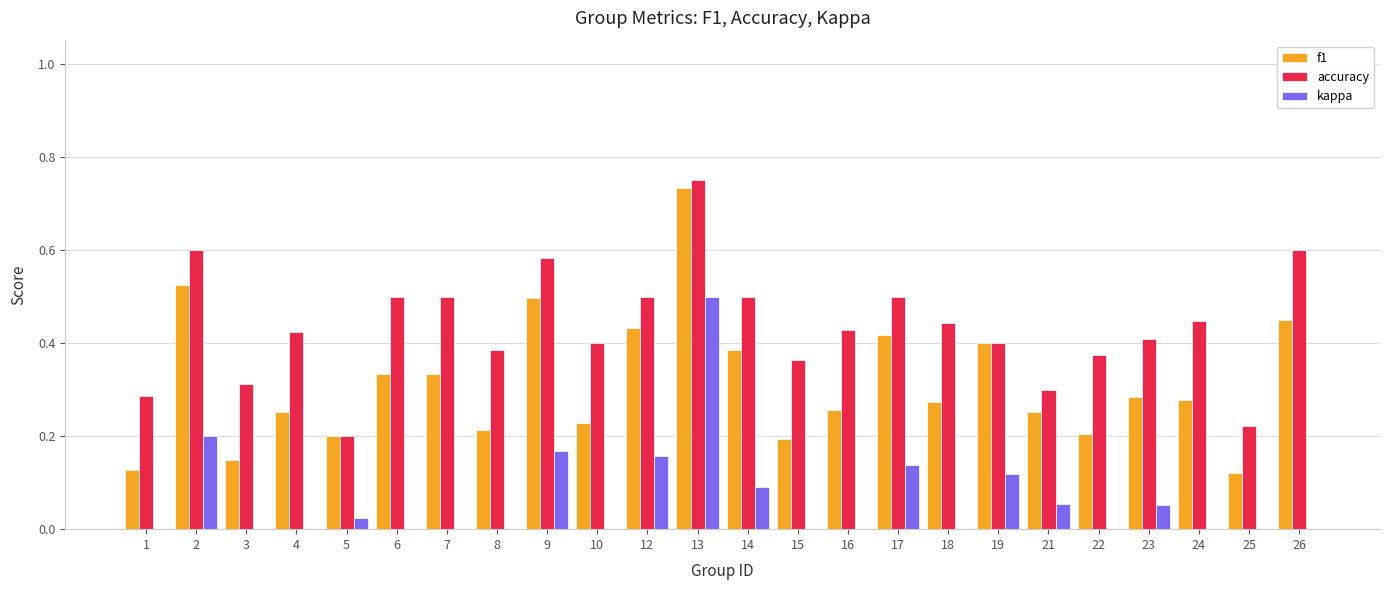

What is the maximum value for accuracy?

0.8